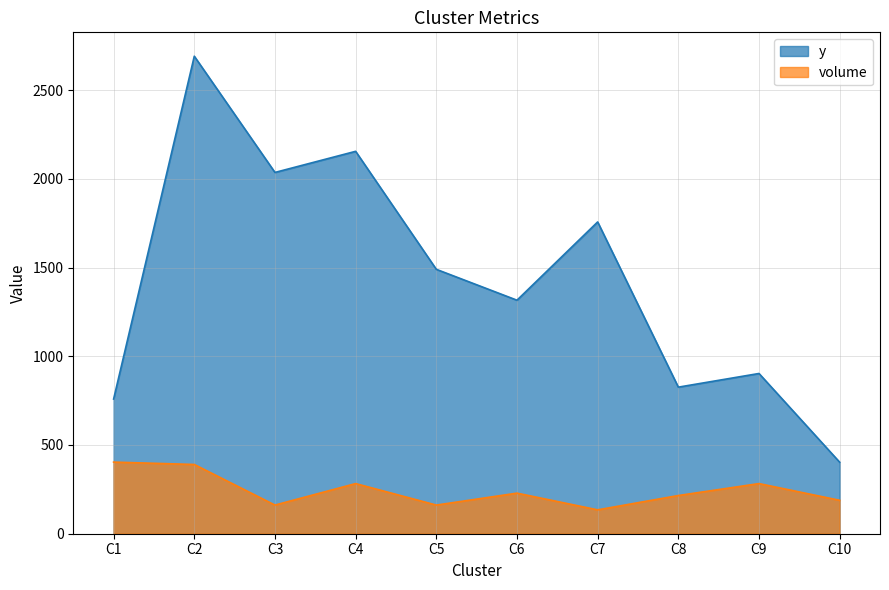

Count the number of data series in this chart.

2